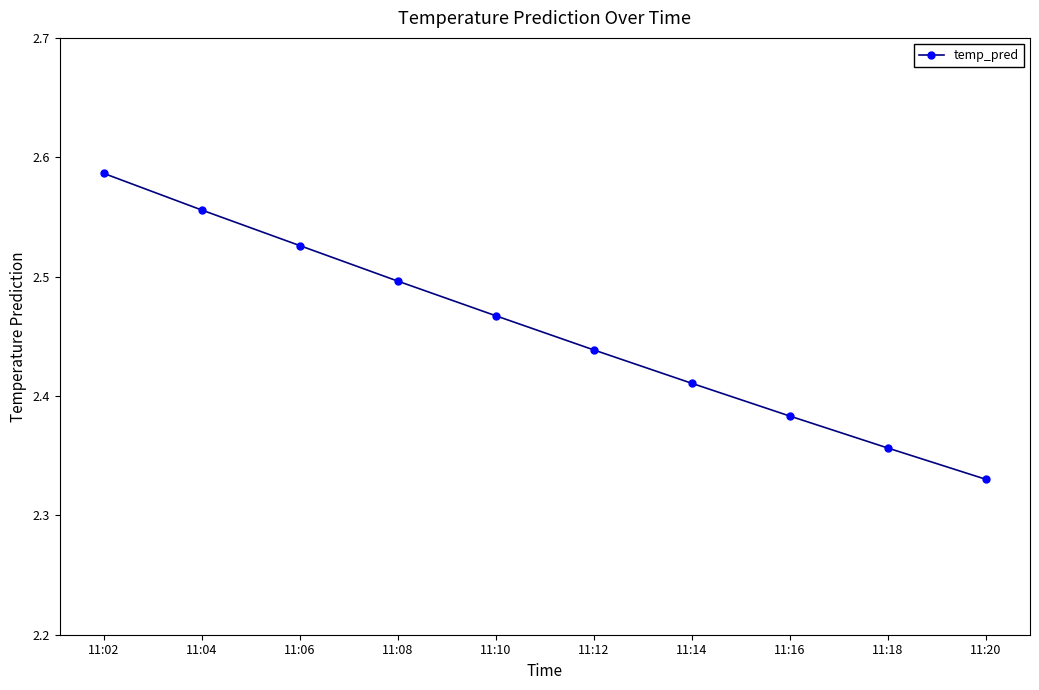

Which label corresponds to the largest value in the chart?

11:02